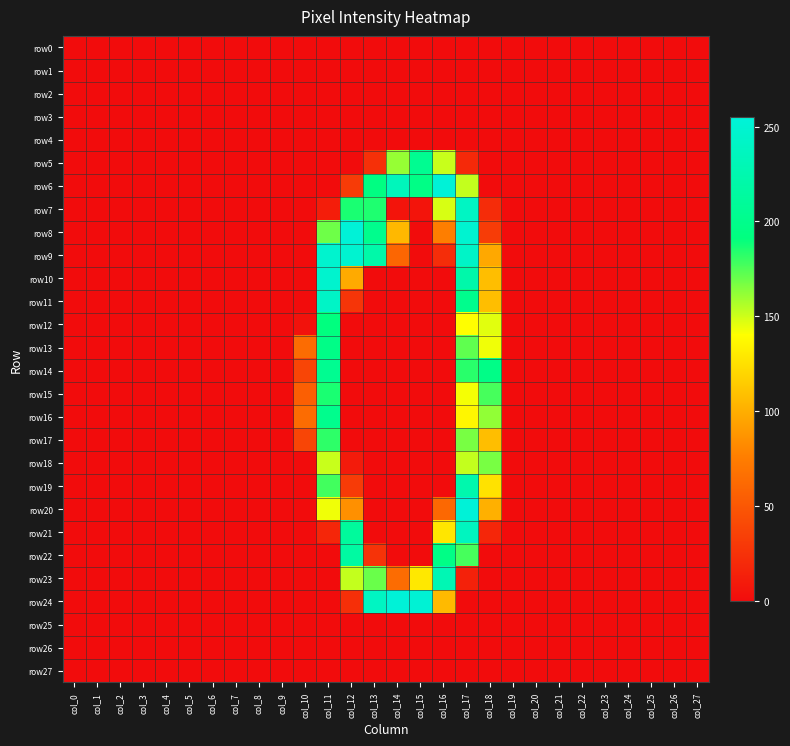

At col_5, list the series in order from largest to smallest.

row0, row1, row2, row3, row4, row5, row6, row7, row8, row9, row10, row11, row12, row13, row14, row15, row16, row17, row18, row19, row20, row21, row22, row23, row24, row25, row26, row27